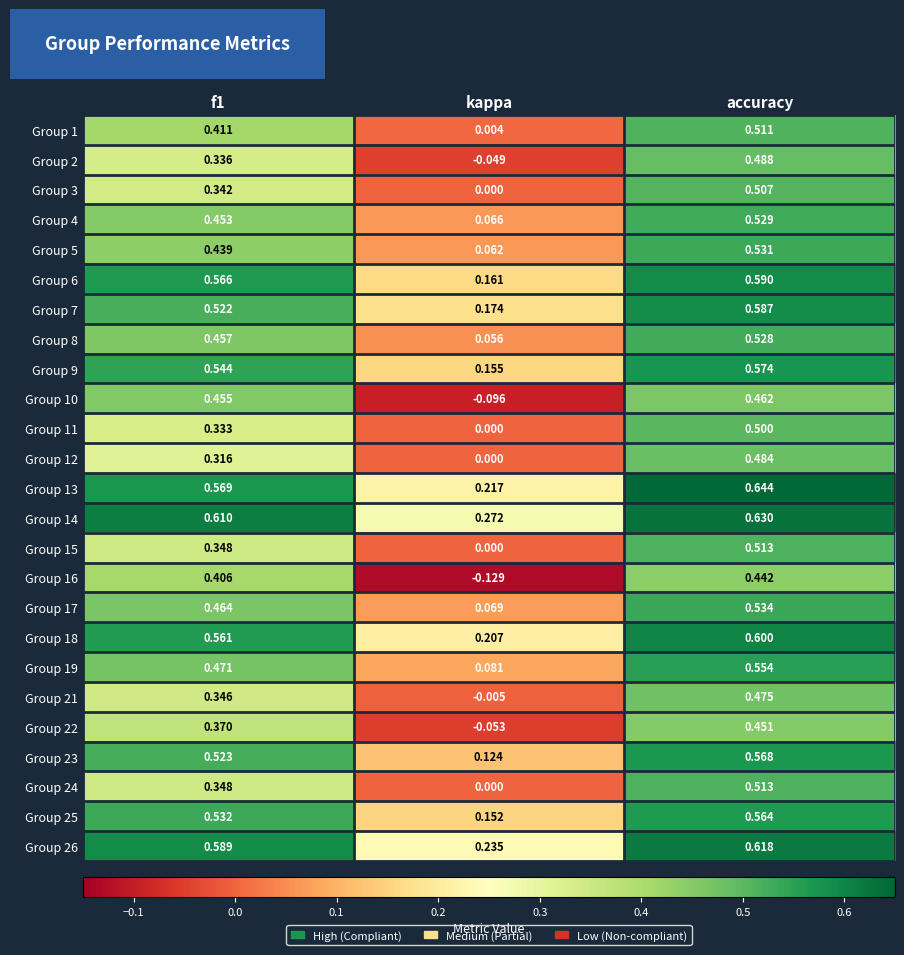

Count the number of data series in this chart.

25